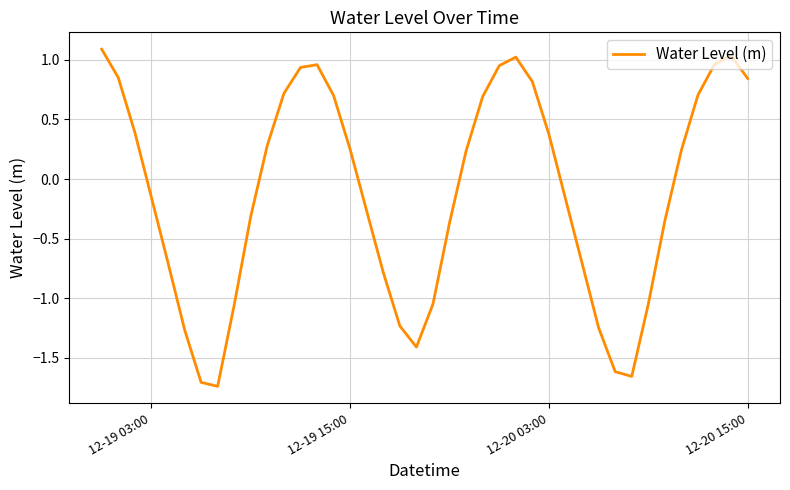

True or false: there are more than 0 points higher than both neighbors.

True